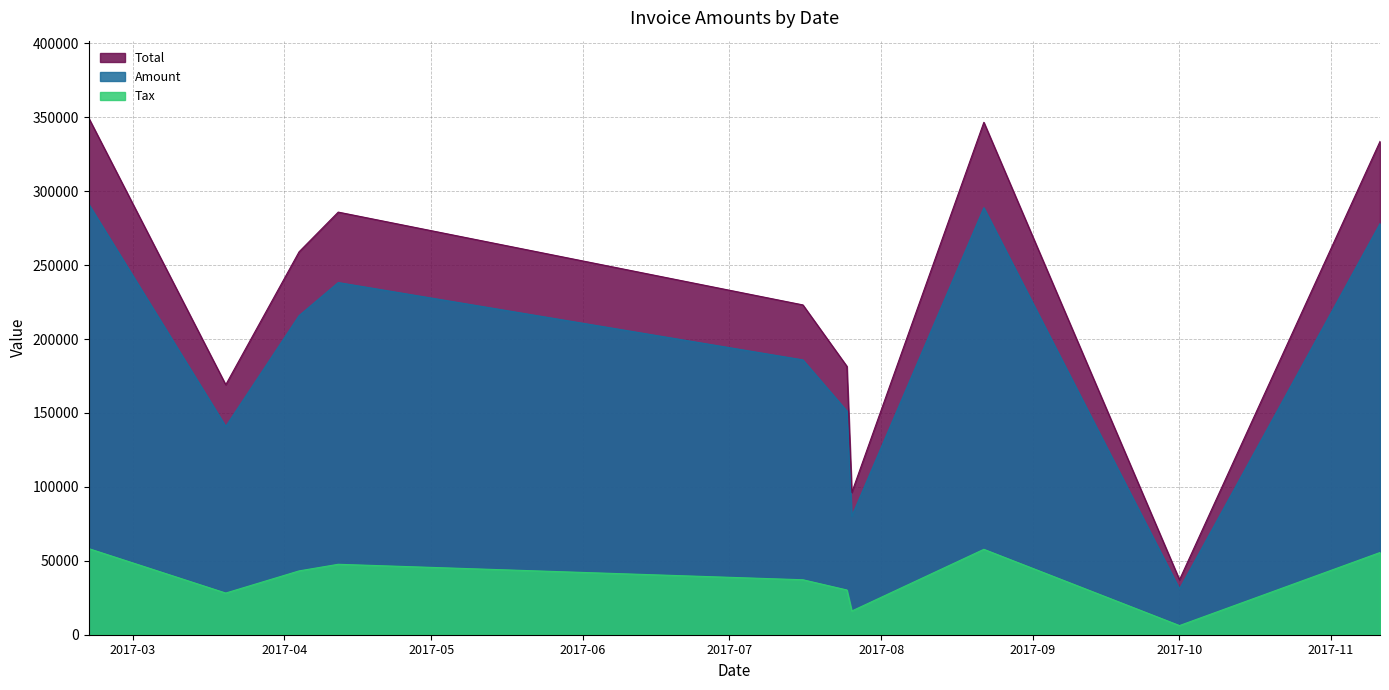

List the series in order of their peak value, lowest first.

Tax, Amount, Total